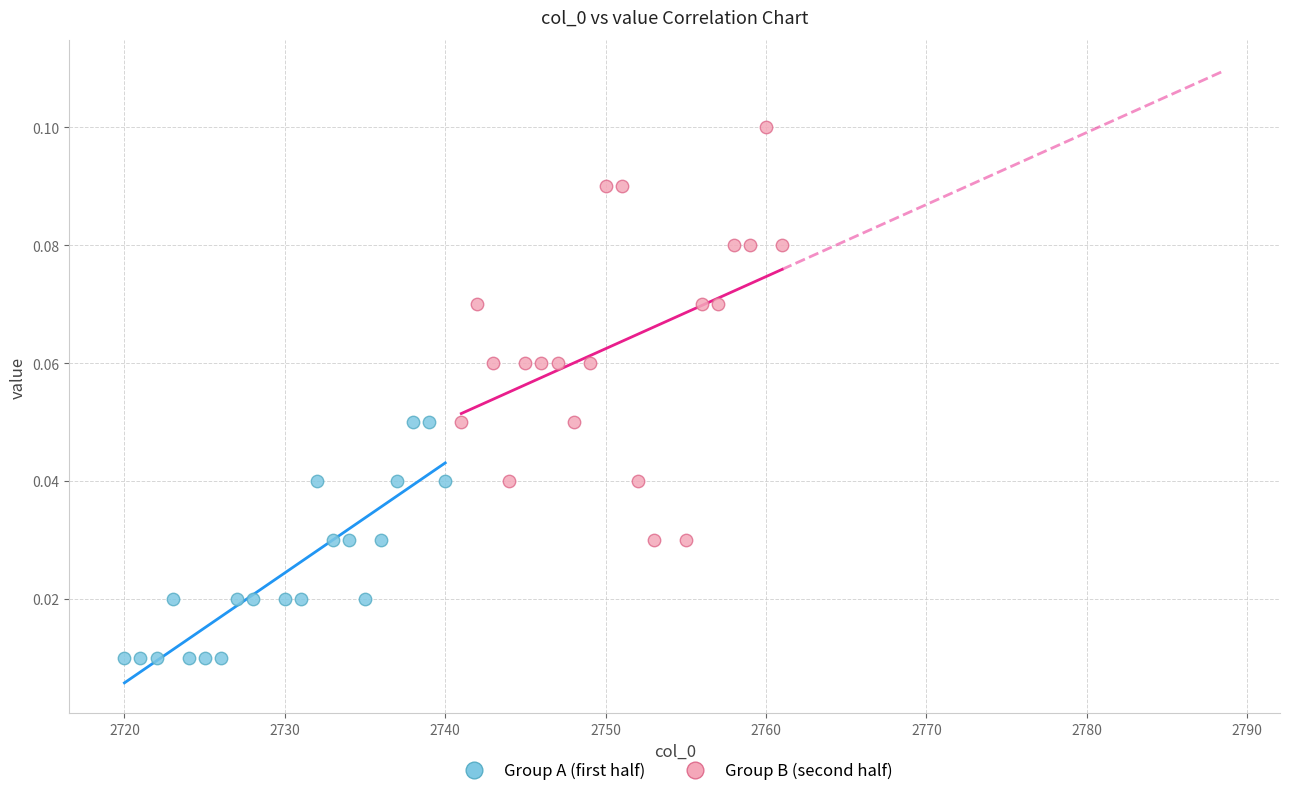

What are all the series names shown in the legend?

Group A (first half), Group B (second half)